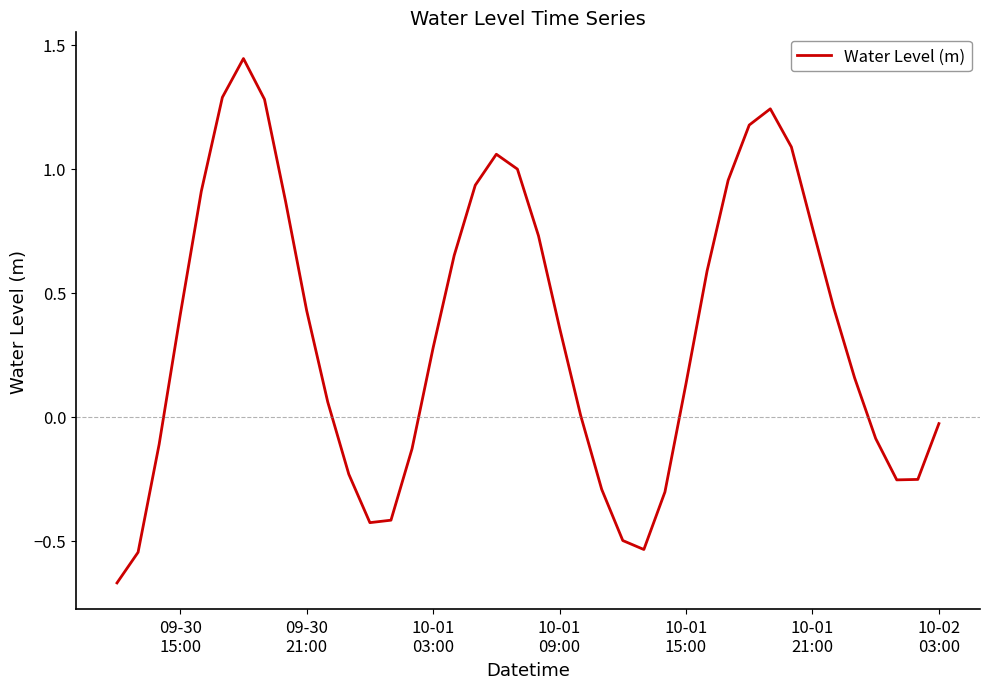

Does the chart have visible grid lines?

No